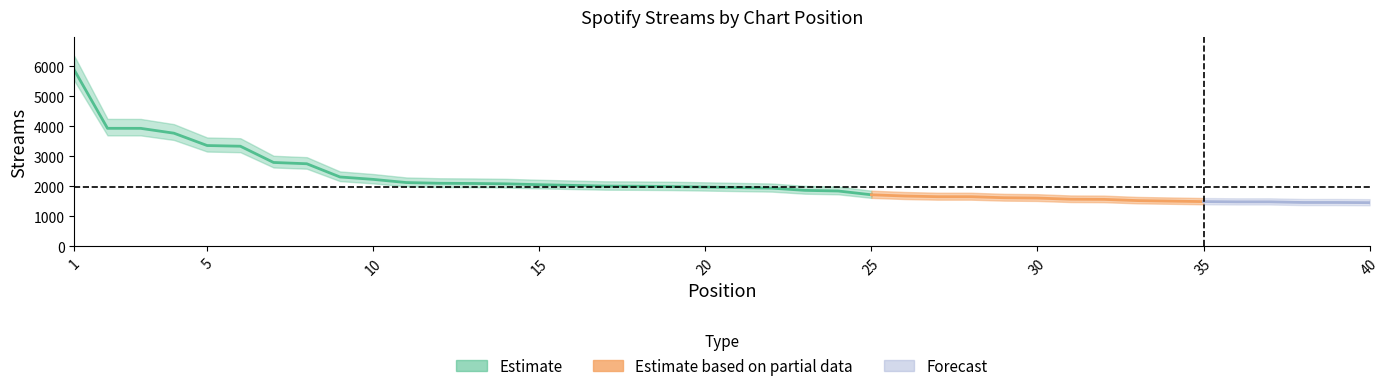

Approximately how many times larger is the value at 30 compared to 29?

1.0